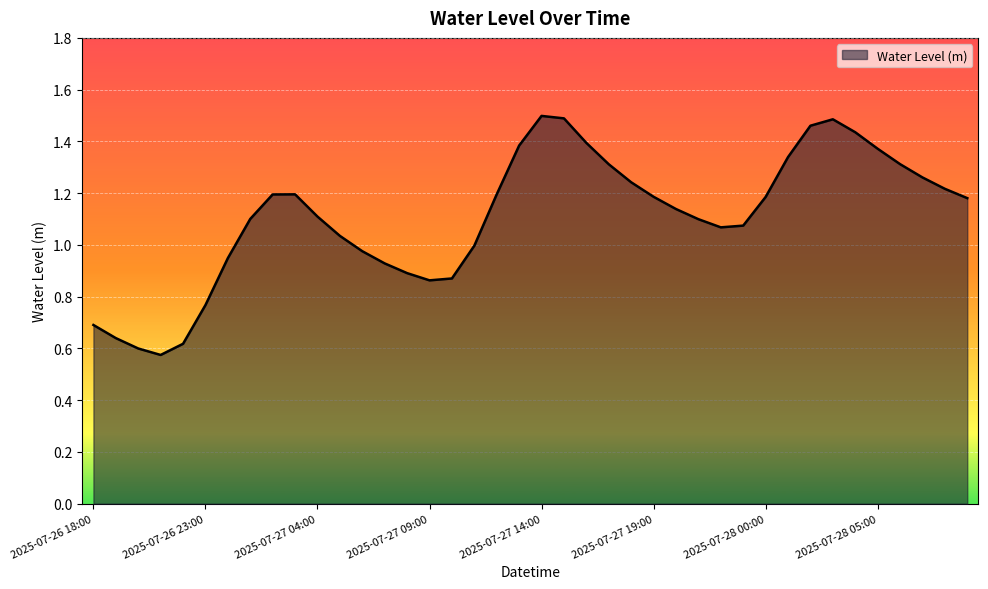

What is the sum of all values?

44.3